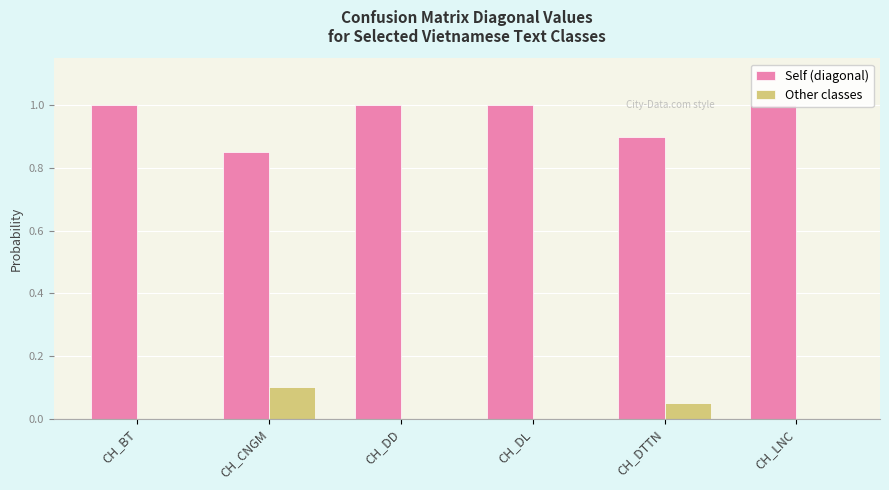

What is the sum of the Self (diagonal) values at CH_DL and CH_BT?

2.0